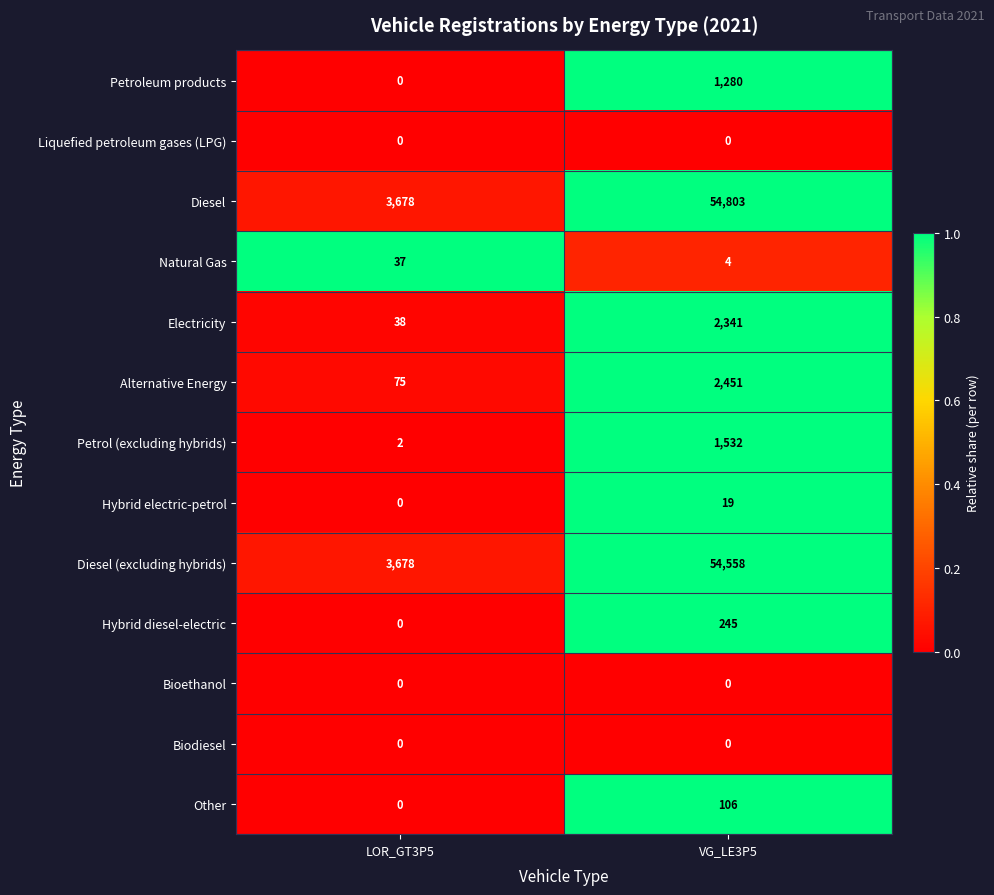

At how many categories does at least one series exceed 0?

2